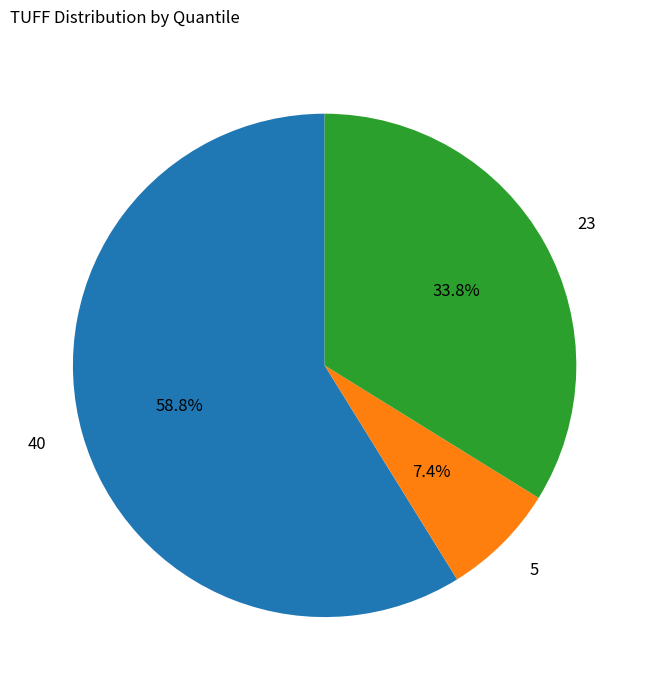

To the nearest percent, what percentage of the pie is 40?

59%